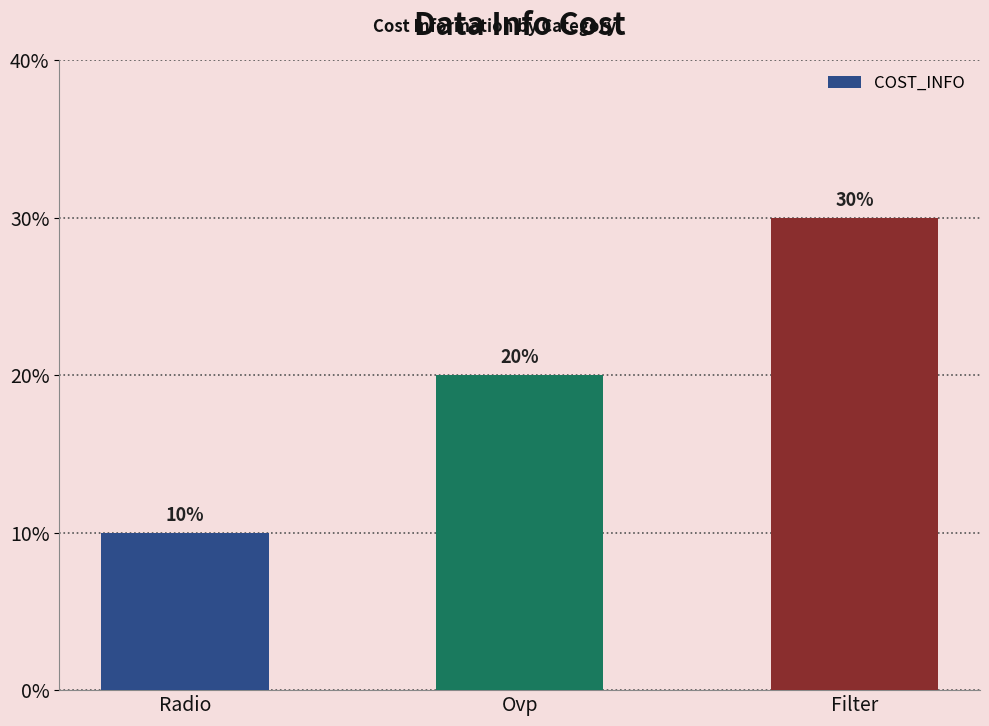

Rank the categories by value from highest to lowest.

Filter, Ovp, Radio